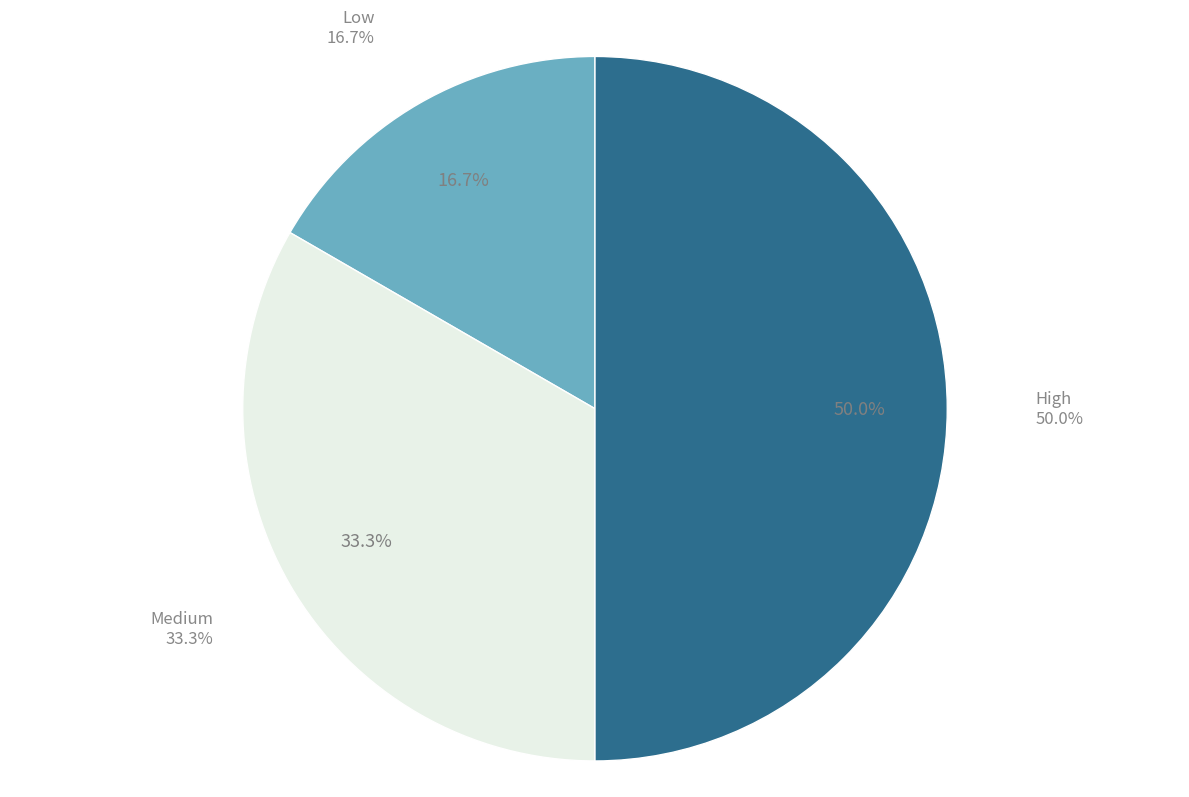

What percentage is the Medium slice, to the nearest percent?

33%